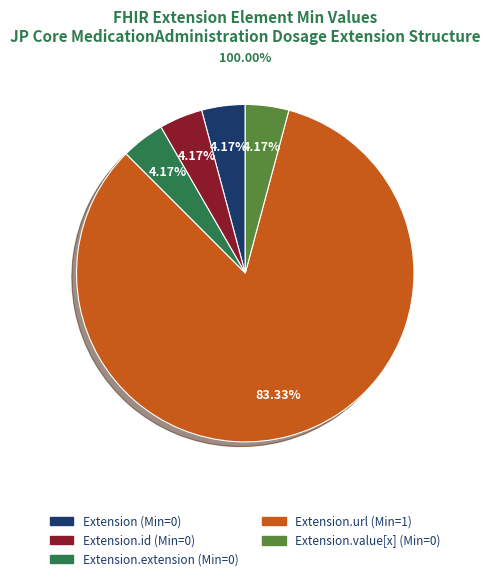

Which category accounts for the majority?

Extension.url